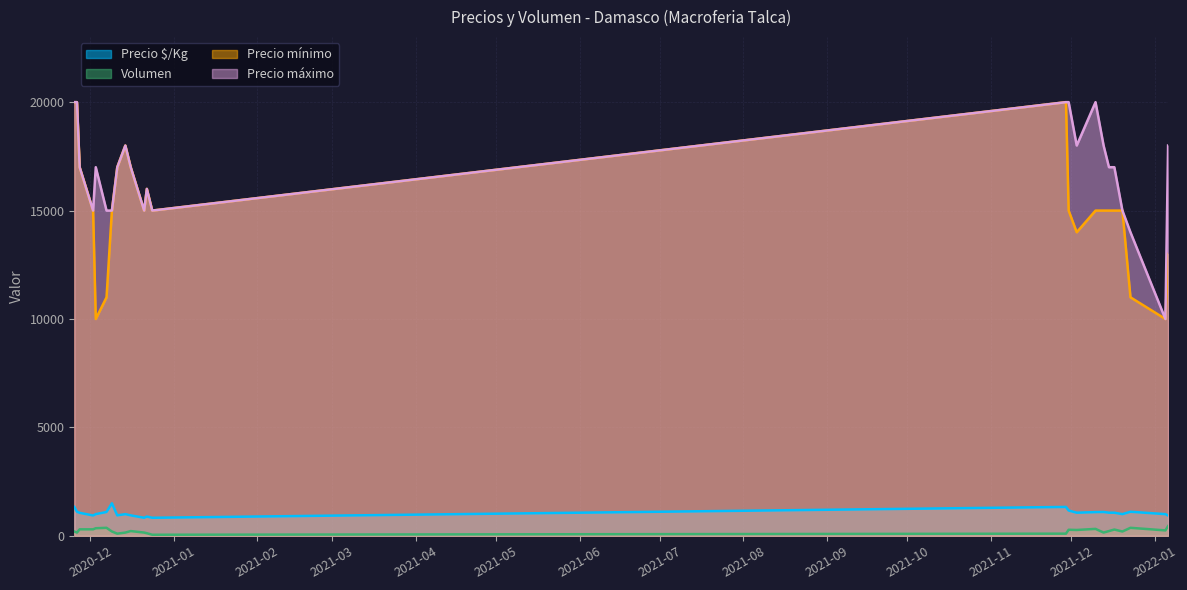

What is the smallest value displayed?

50